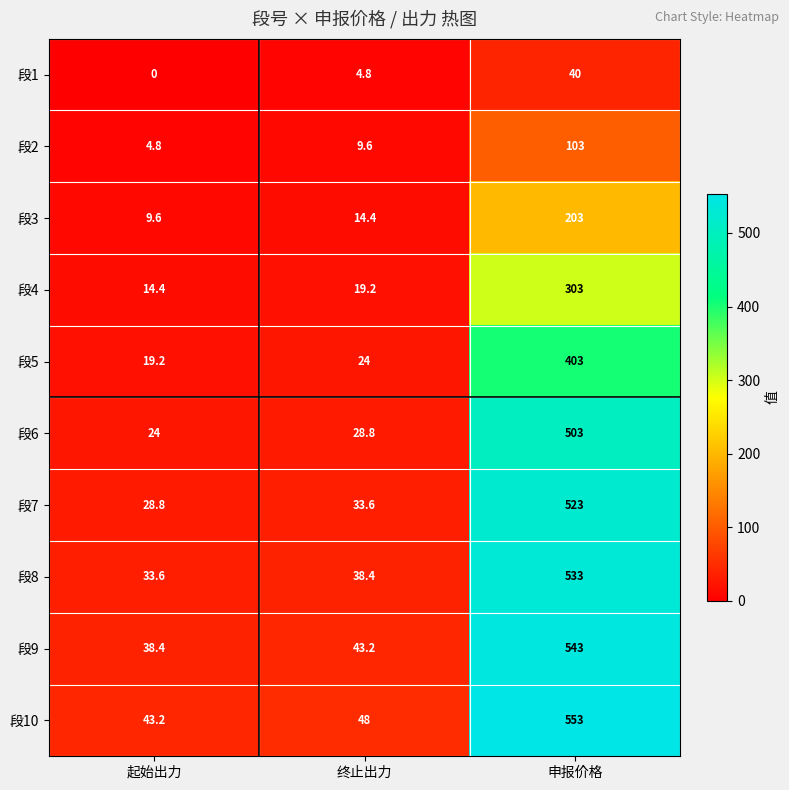

At which category is the sum across all series the highest?

申报价格